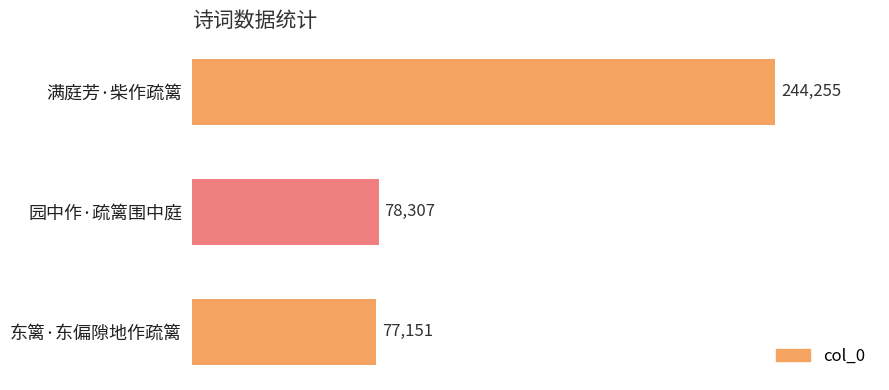

What is the difference between the maximum and minimum values?

167104